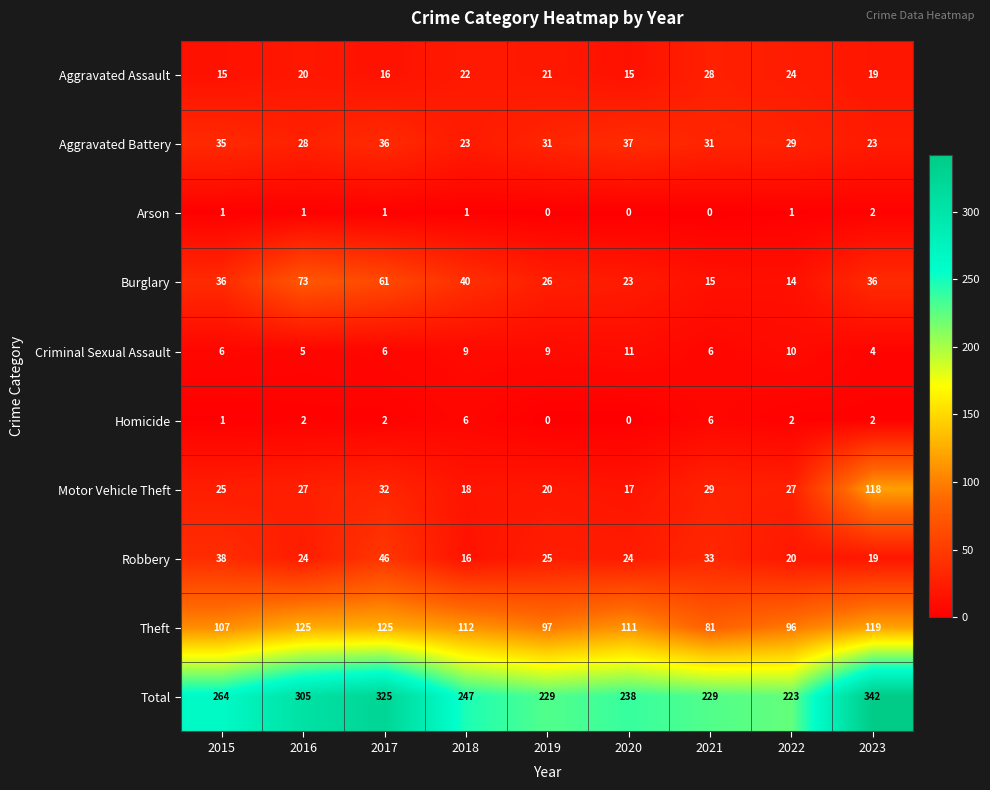

At which category is the sum across all series the highest?

2023